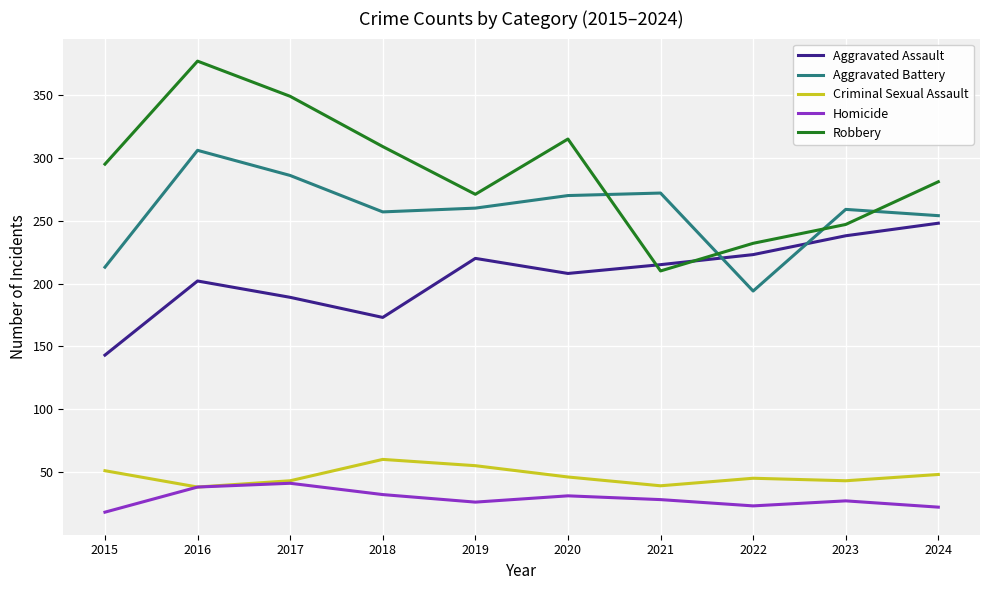

The value of Robbery at 2016 is 377. True or false?

True